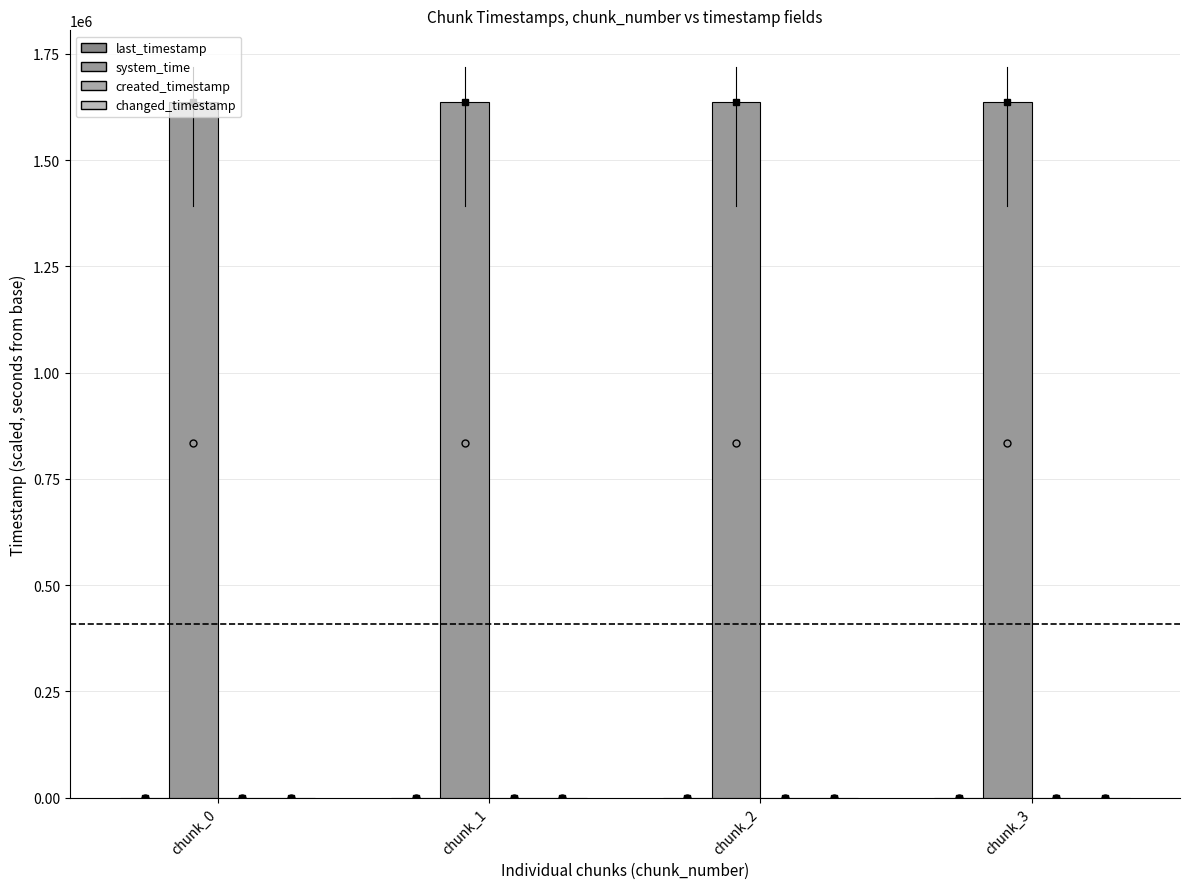

At which category is the sum across all series the highest?

chunk_3